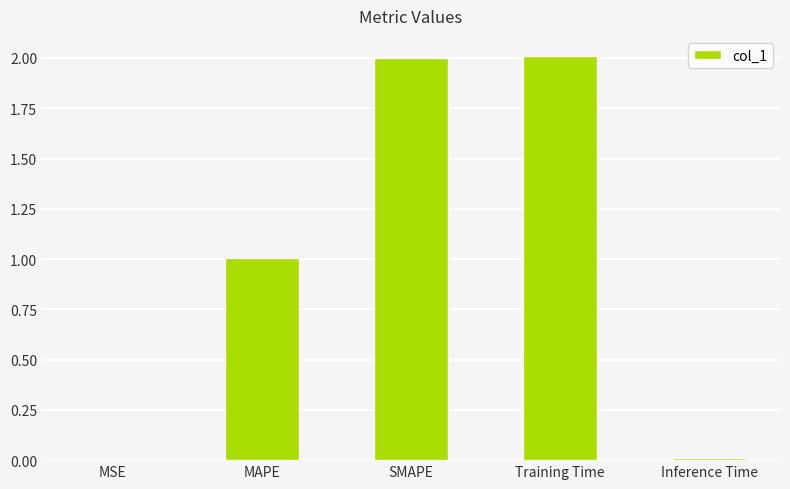

How many values exceed 1?

3